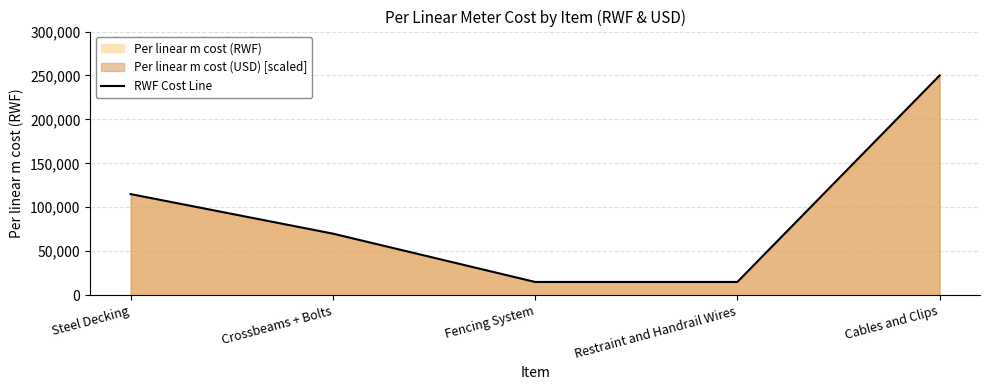

At which label is the value closest to 132500?

Steel Decking